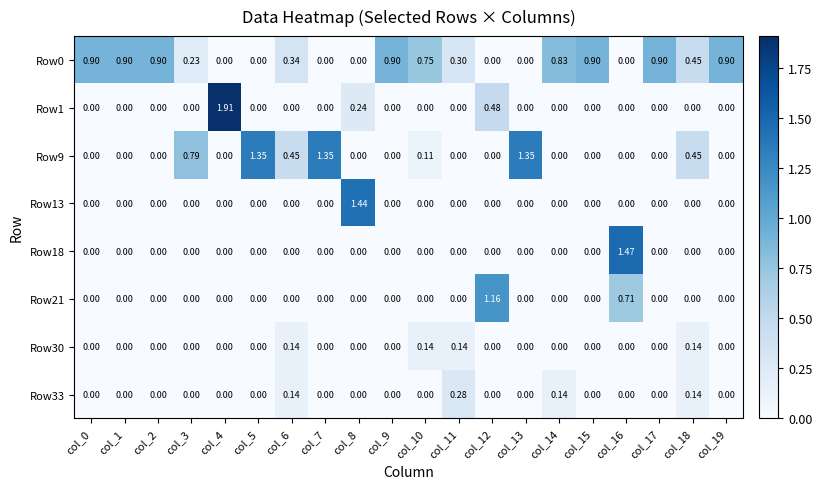

Which series has the largest range (max minus min)?

Row1